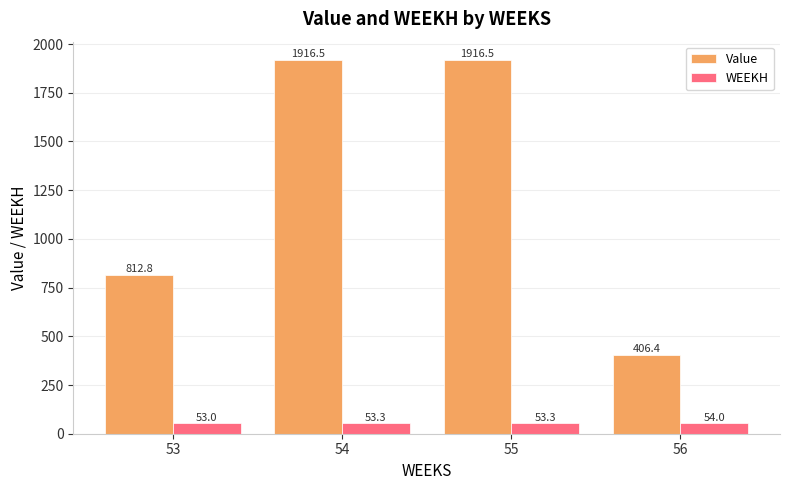

How many distinct data groups are displayed?

2